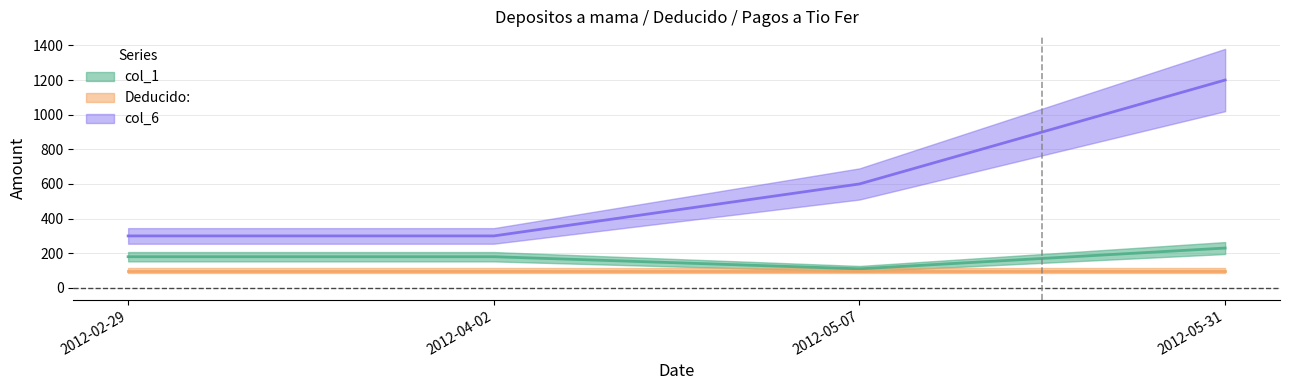

True or false: col_1 and col_6 intersect in this chart.

False